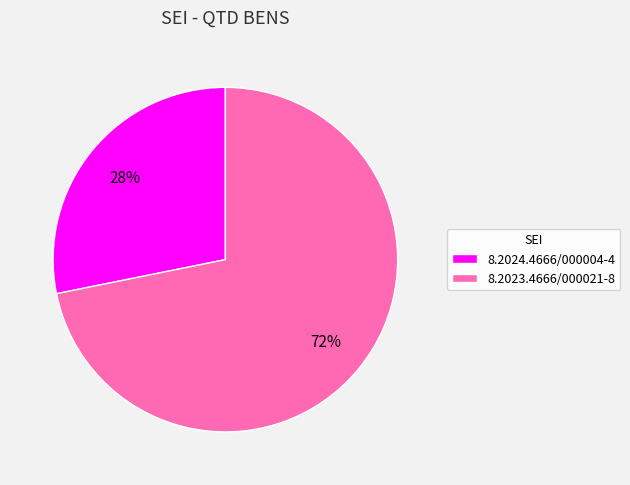

Which category has the smallest portion of the pie?

8.2024.4666/000004-4